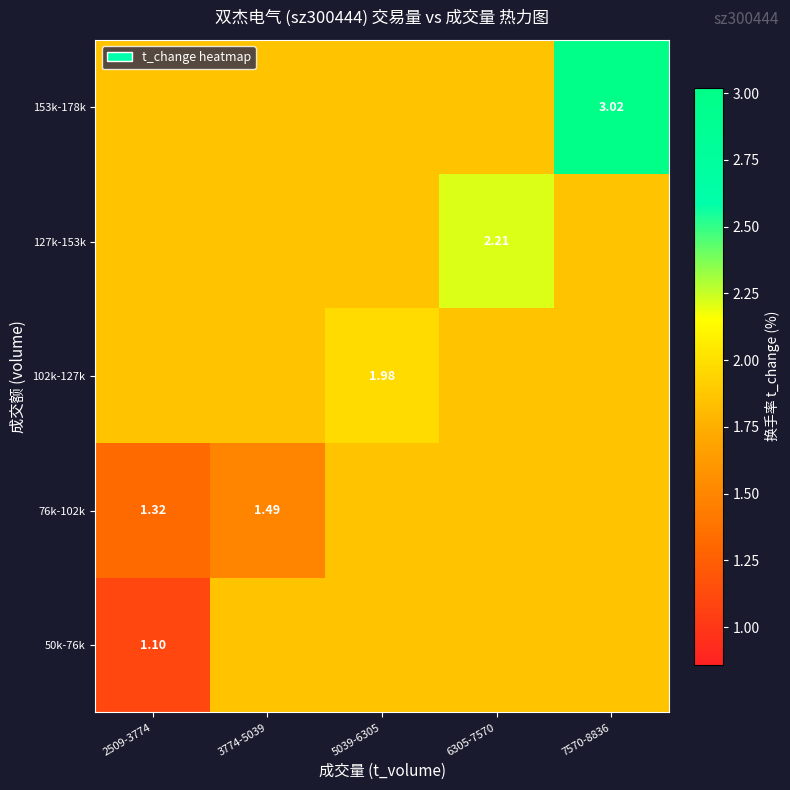

How many 127k-153k values are between 1 and 2?

4